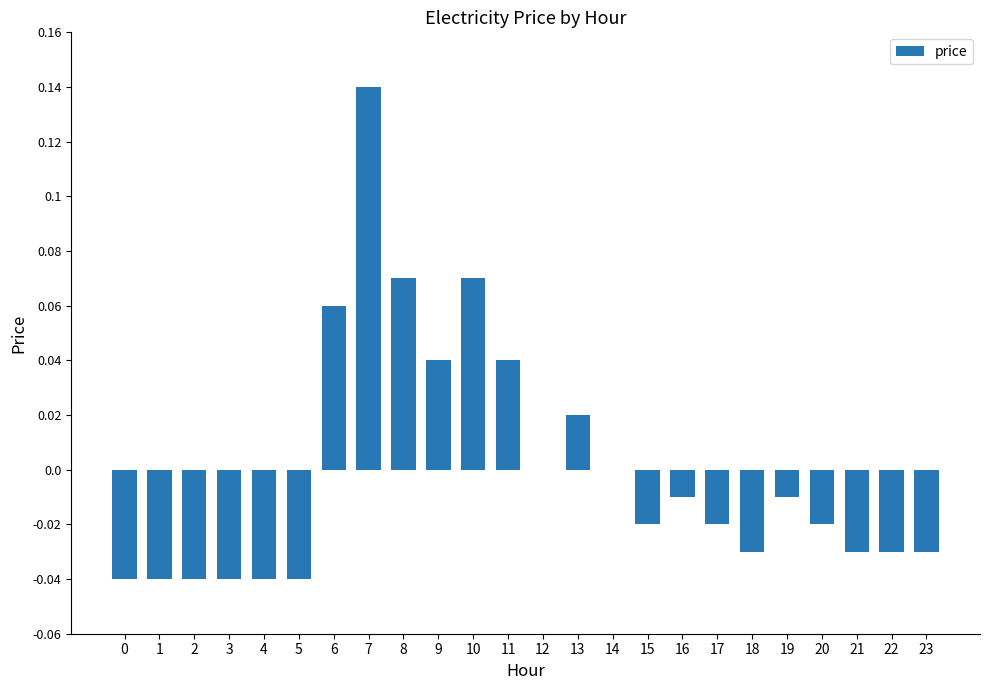

Which label corresponds to the largest value in the chart?

7